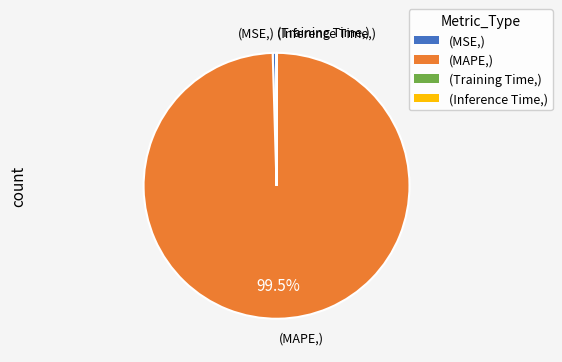

What is the largest slice in the pie chart?

(MAPE,)